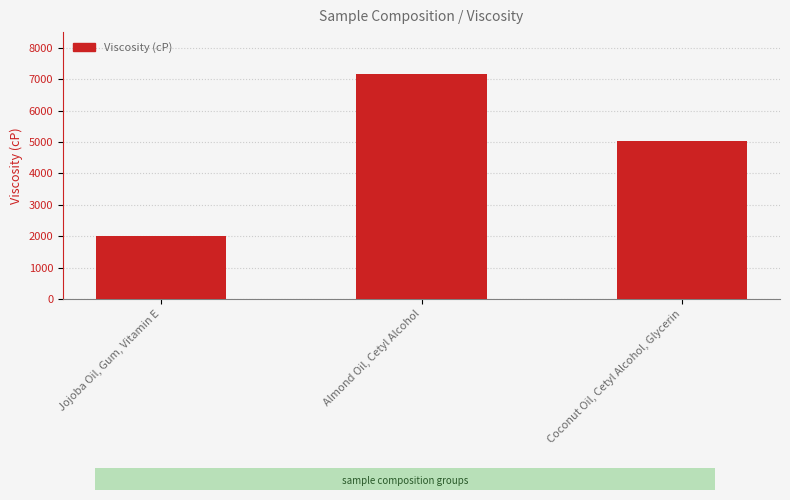

What is the label of the 1st bar from the right?

Coconut Oil, Cetyl Alcohol, Glycerin